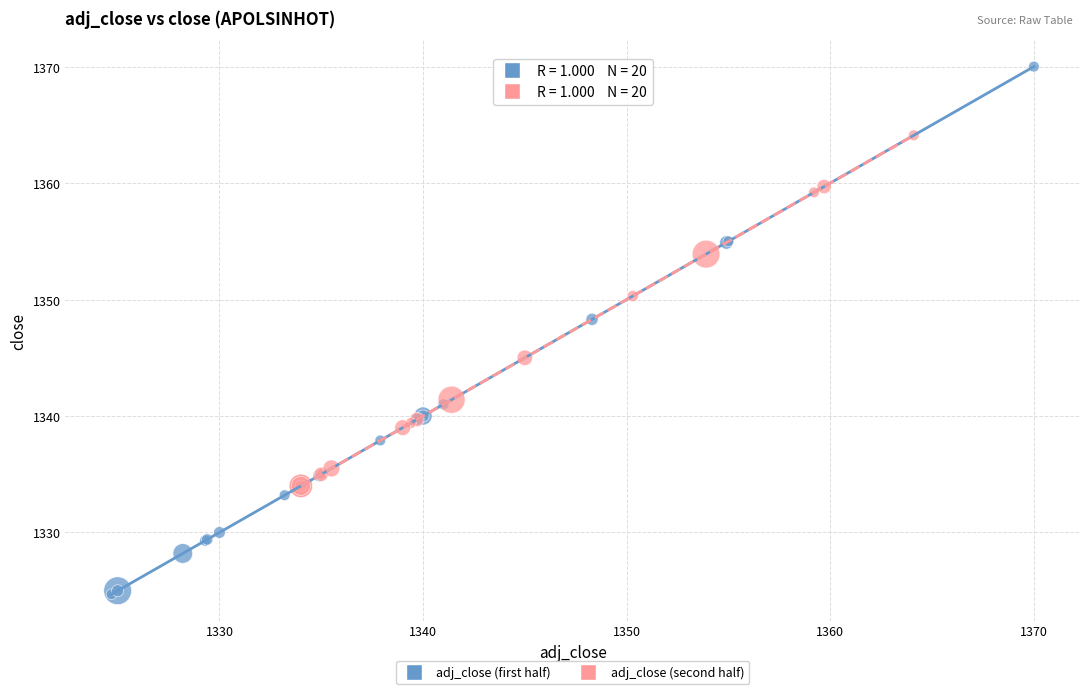

Which series reaches the minimum Y coordinate?

adj_close (first half)